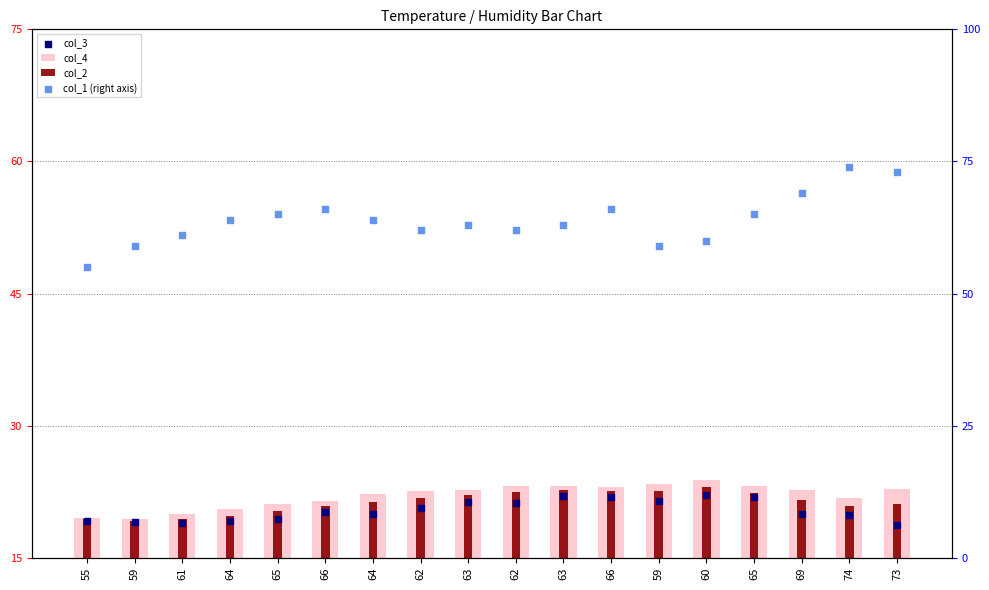

At which category is the sum across all series the highest?

74